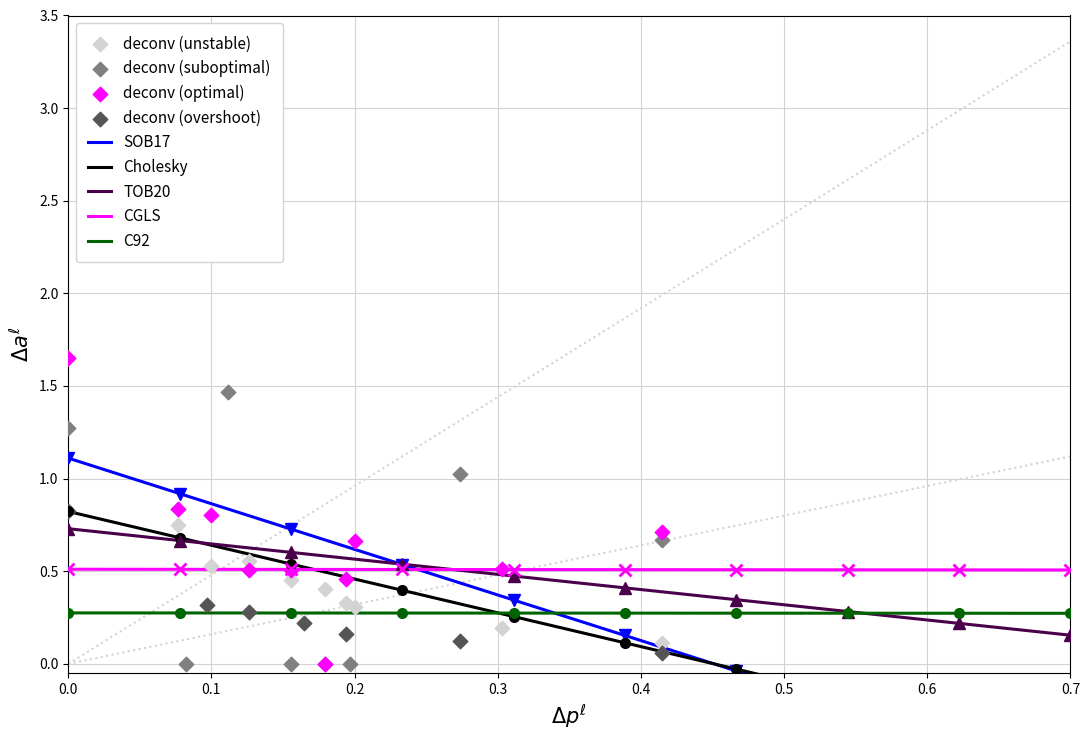

True or false: C92 and CGLS intersect in this chart.

False